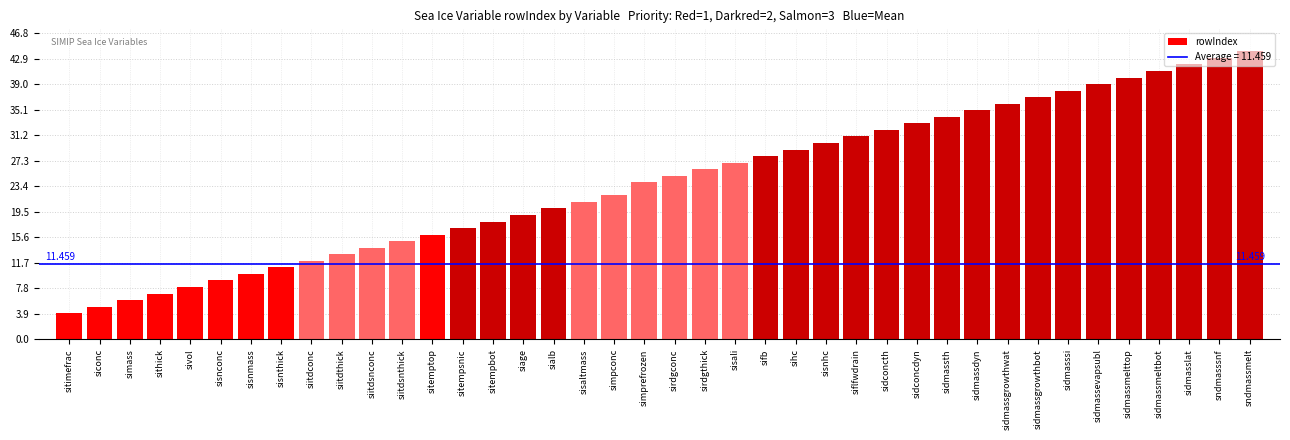

Count the number of categories in the chart.

40